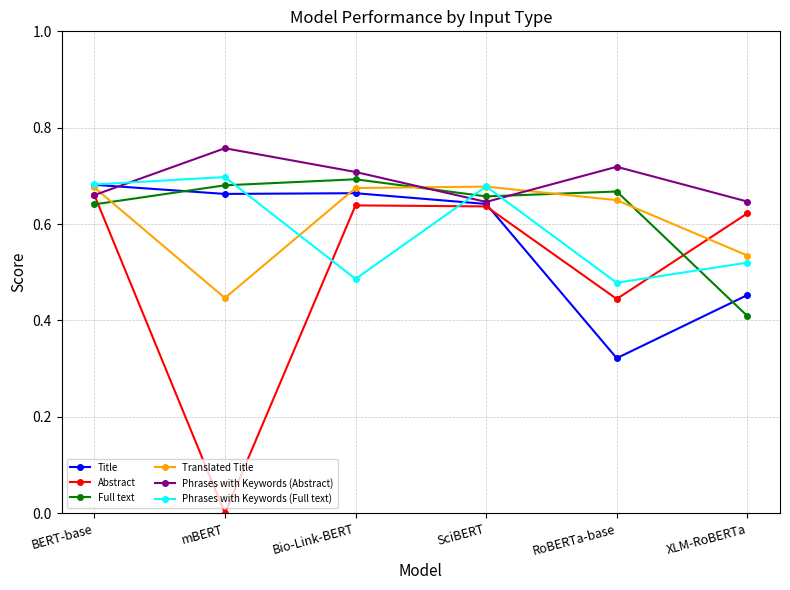

What is the difference between the highest and lowest values at Bio-Link-BERT?

0.2